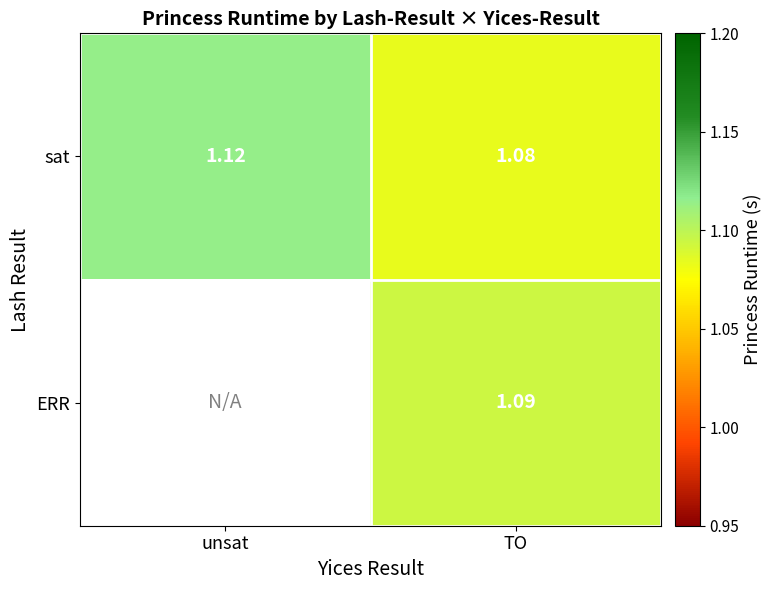

Rank the series at TO from highest to lowest value.

ERR, sat